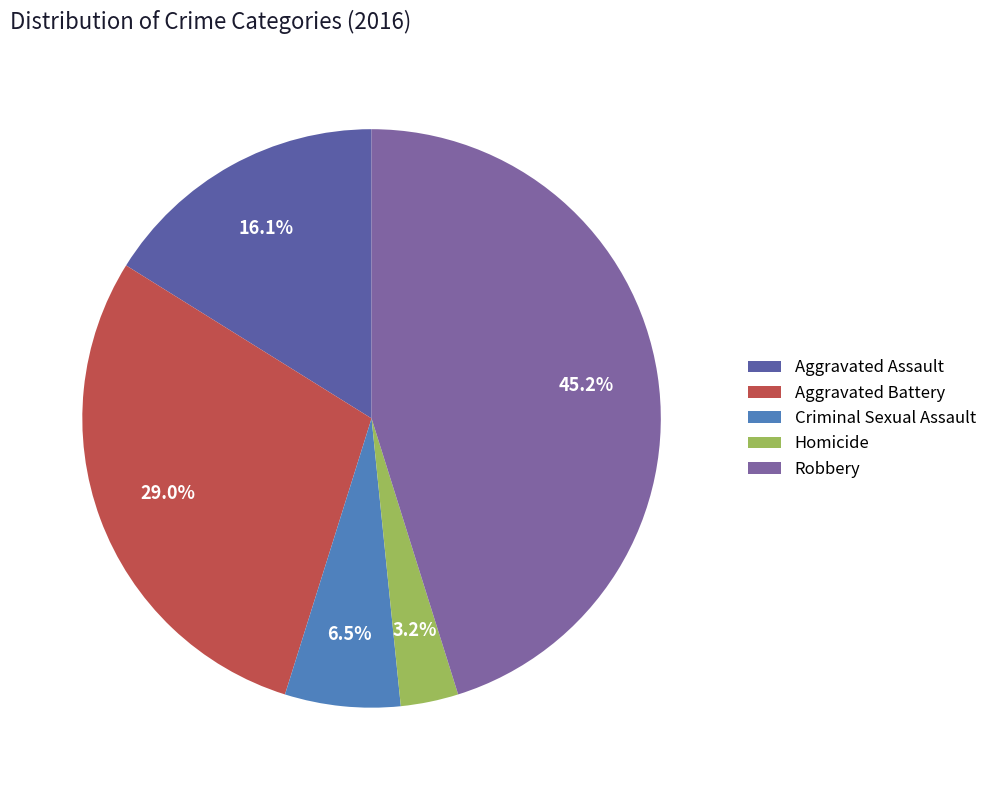

Between Criminal Sexual Assault and Homicide, which is larger?

Criminal Sexual Assault